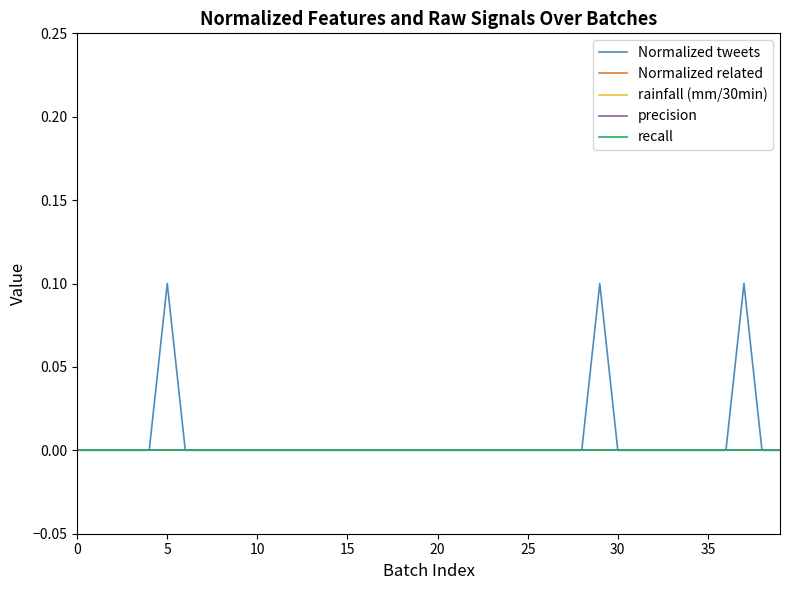

Does the chart display data point markers on the line(s)?

No